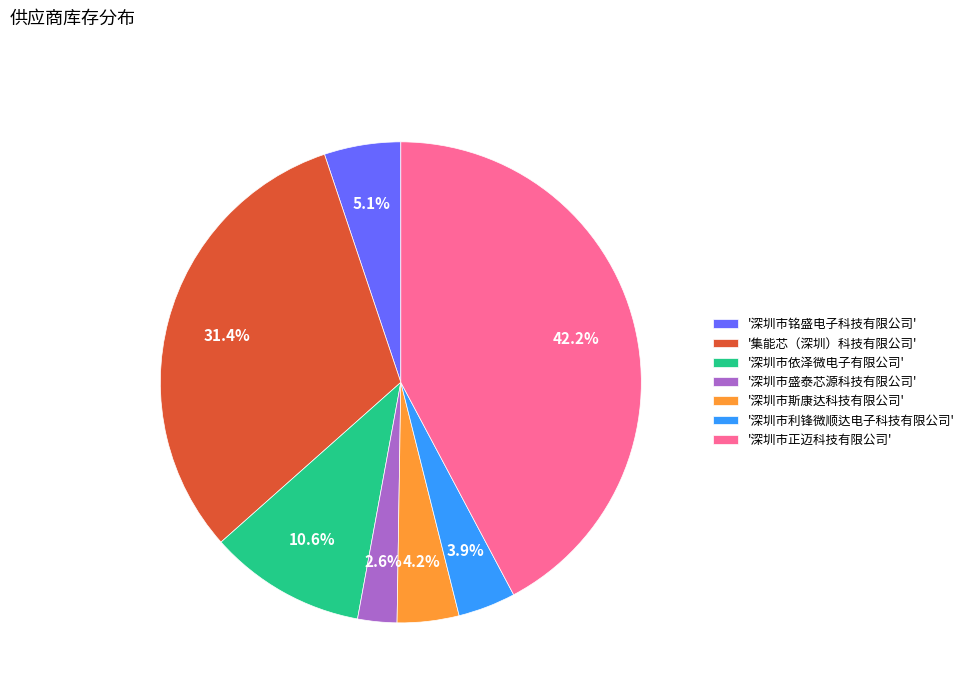

How many slices are in this pie chart?

7